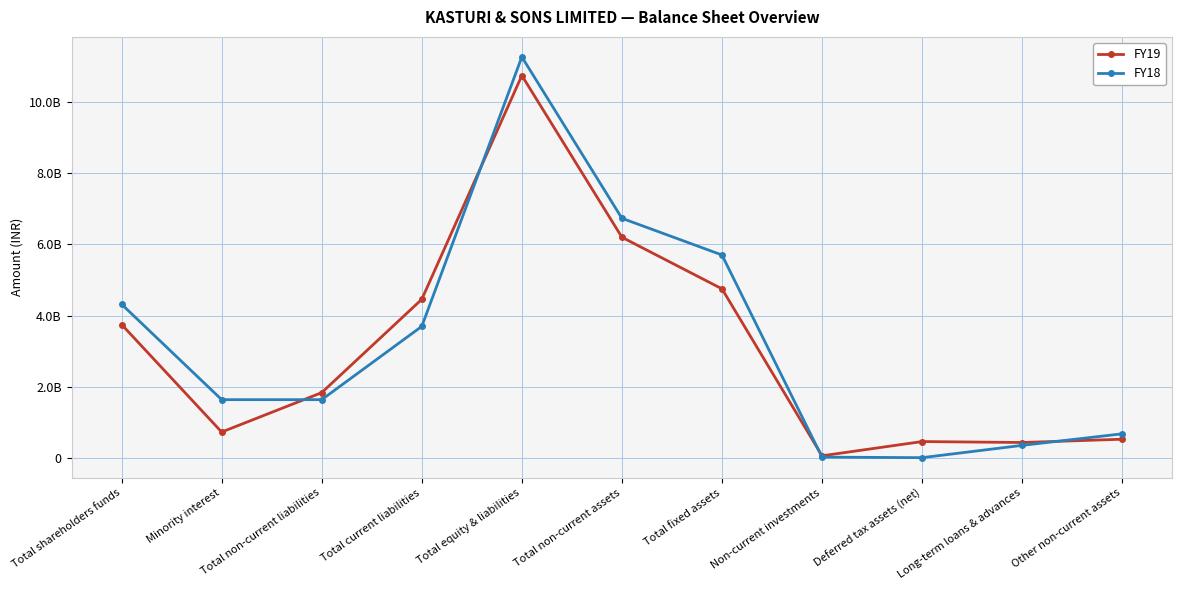

What are all the series names shown in the legend?

FY19, FY18